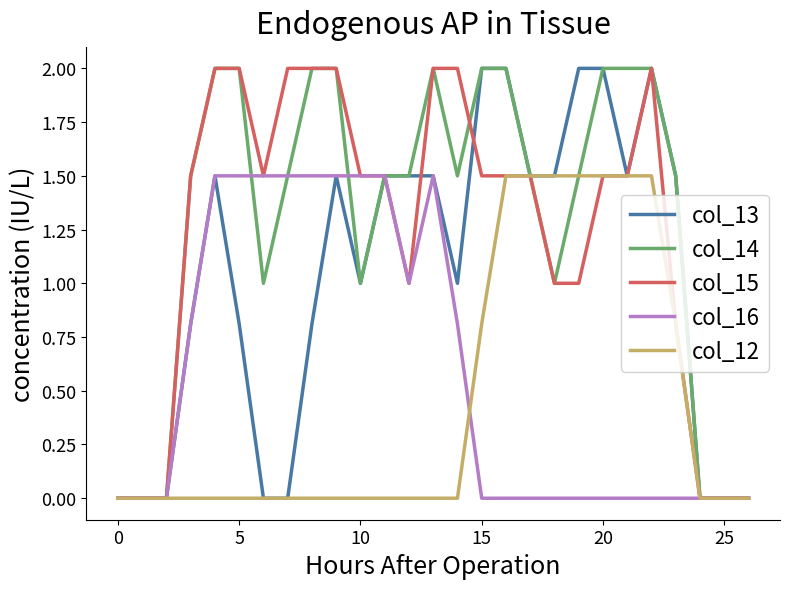

True or false: col_15 and col_12 intersect in this chart.

False